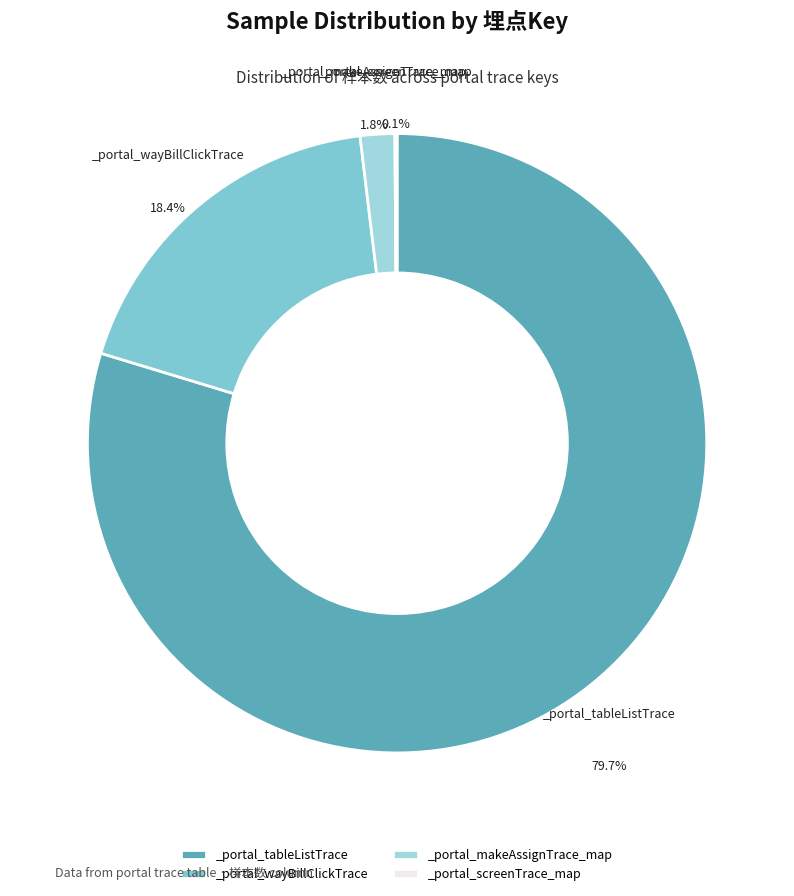

To the nearest percent, what portion does _portal_tableListTrace represent?

80%